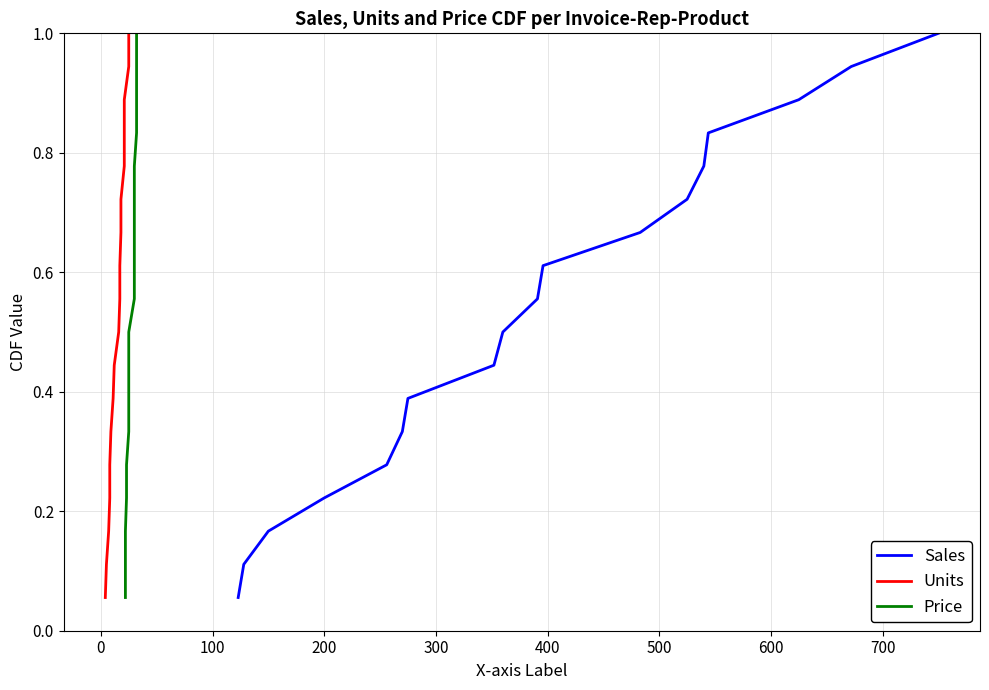

True or false: Units has more than 1 interior local peaks.

False